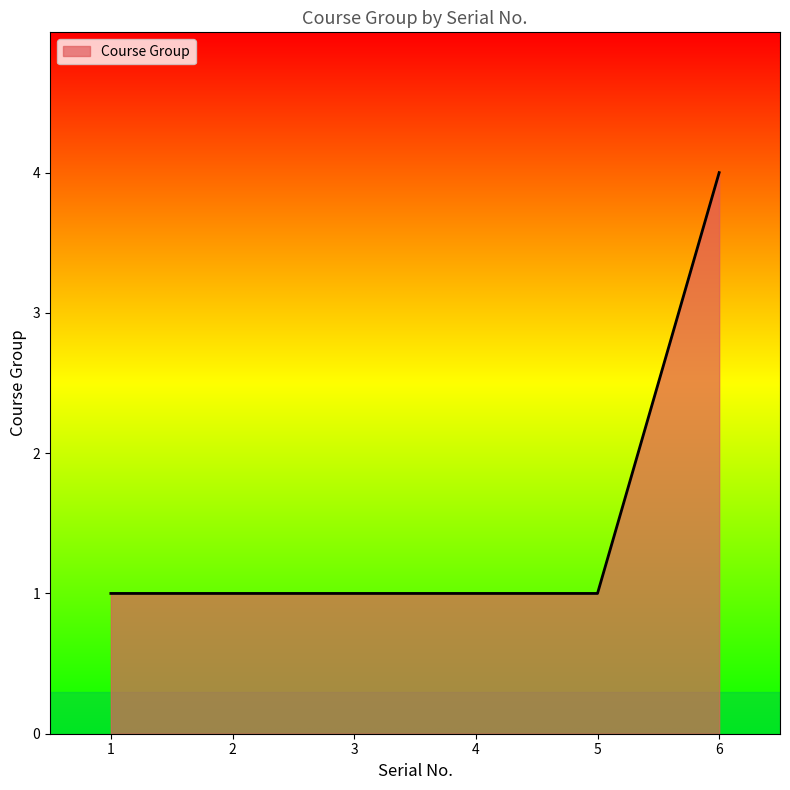

What is the sum of the values at 6 and 2?

5